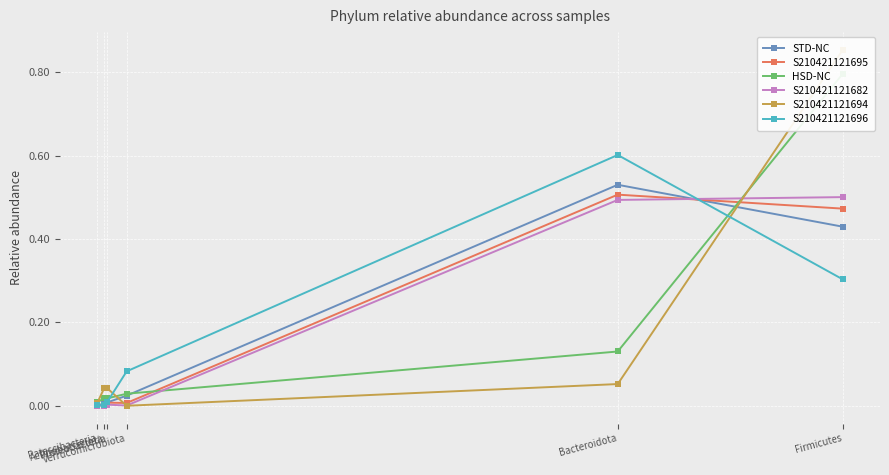

List the series in order of their peak value, lowest first.

S210421121682, S210421121695, STD-NC, S210421121696, HSD-NC, S210421121694